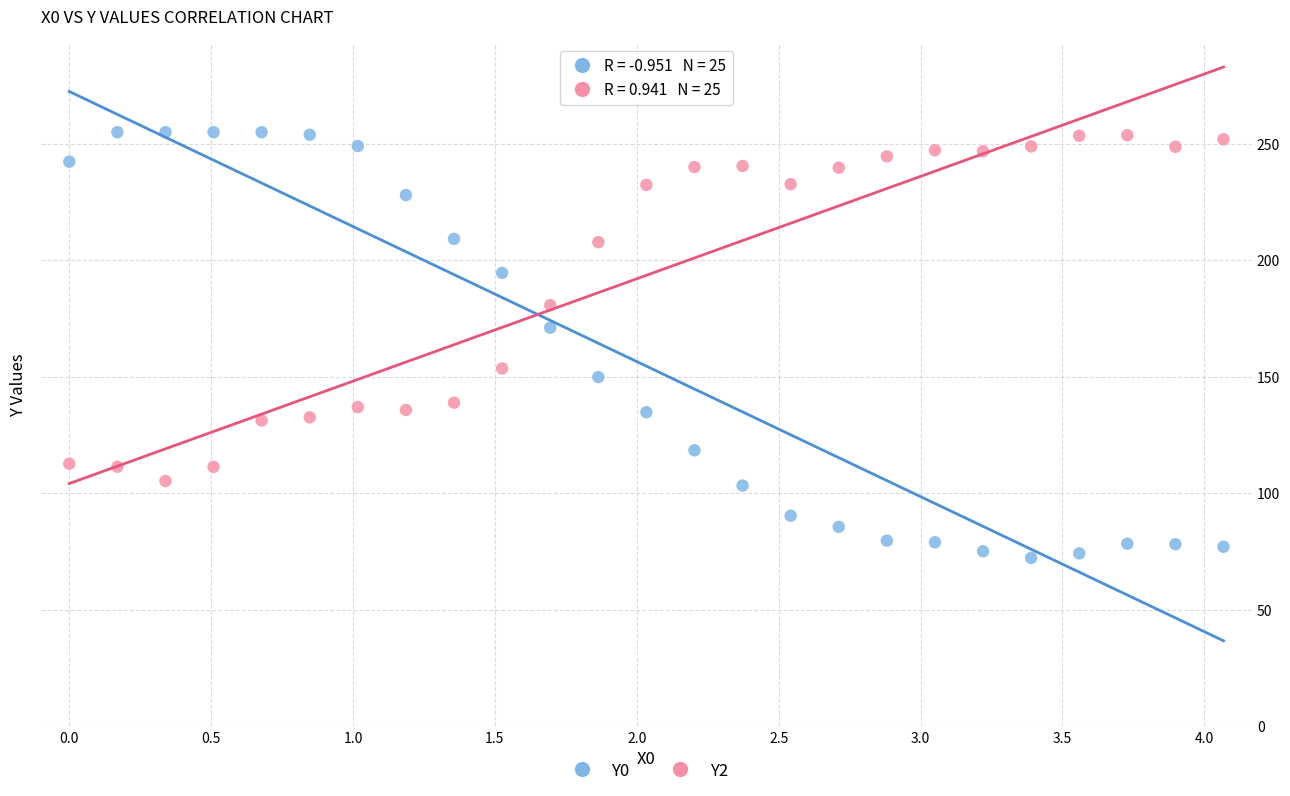

Which series reaches the minimum Y coordinate?

Y0